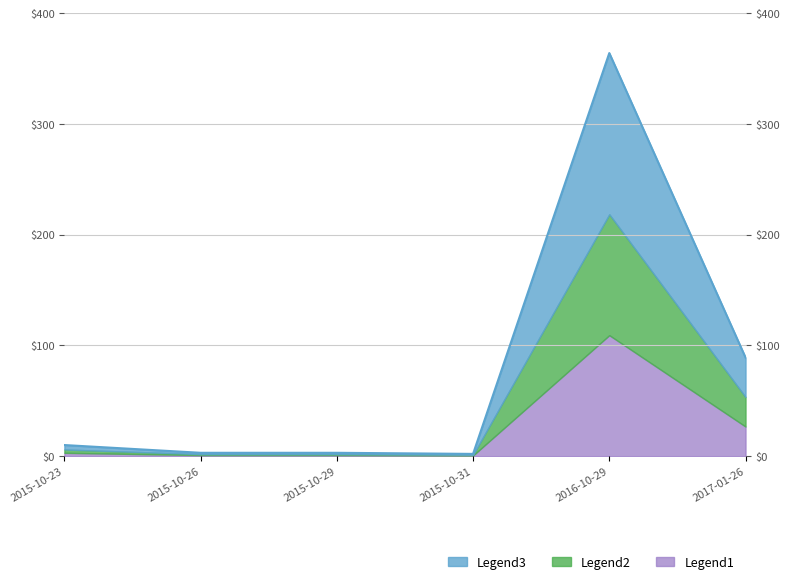

What is the sum of all values?

471